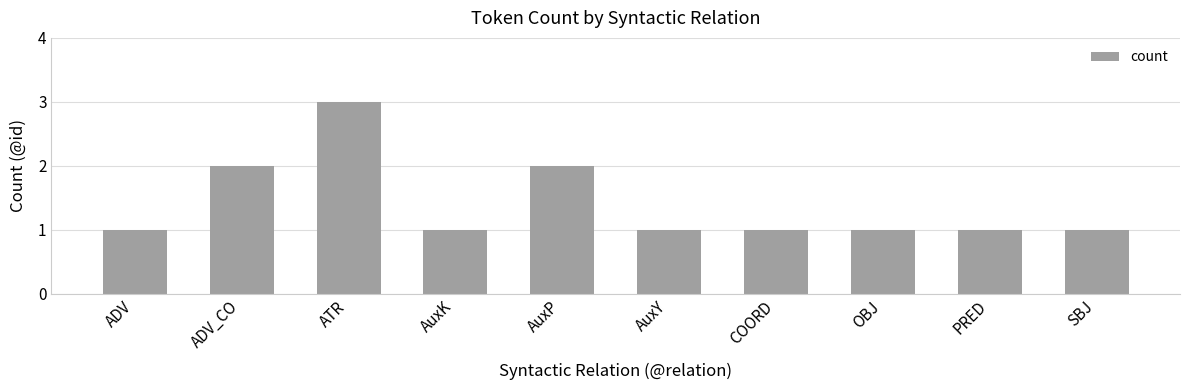

True or false: the data shows 0 at ADV.

False